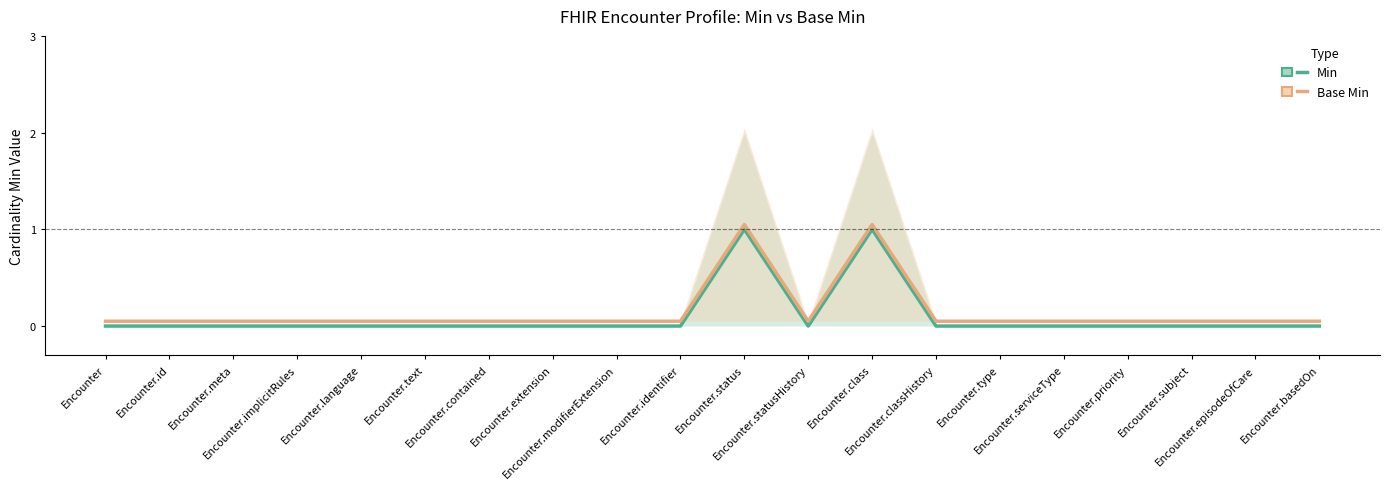

Which series has the widest spread of values?

Min